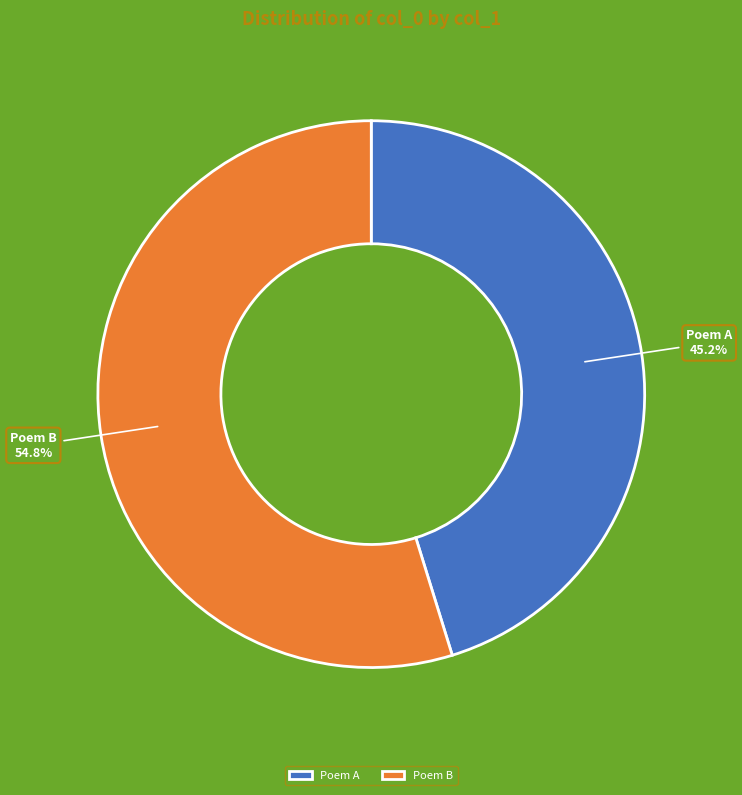

Rank the categories by value from lowest to highest.

Poem A, Poem B